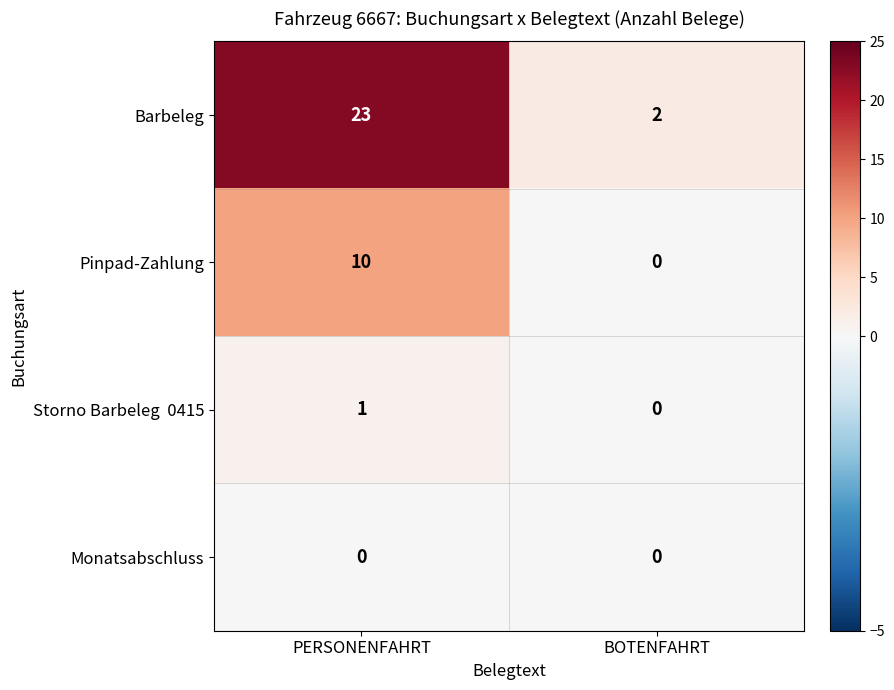

Which series has the largest range (max minus min)?

Barbeleg